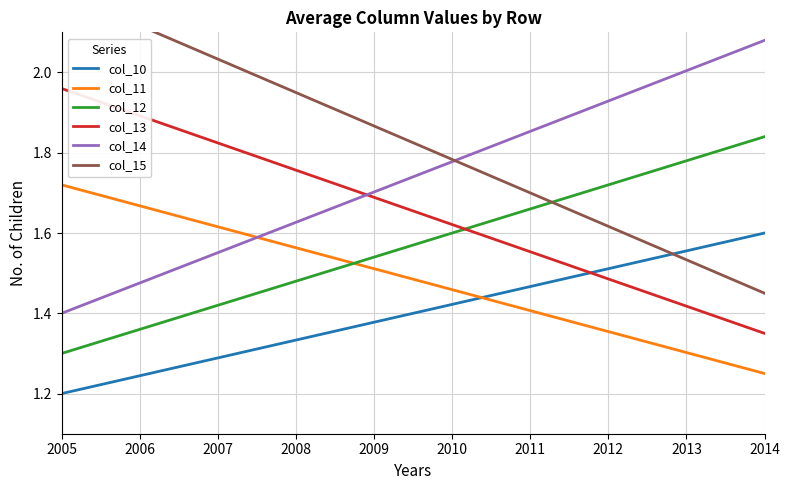

What is the difference between the highest and lowest values at 2008?

0.6